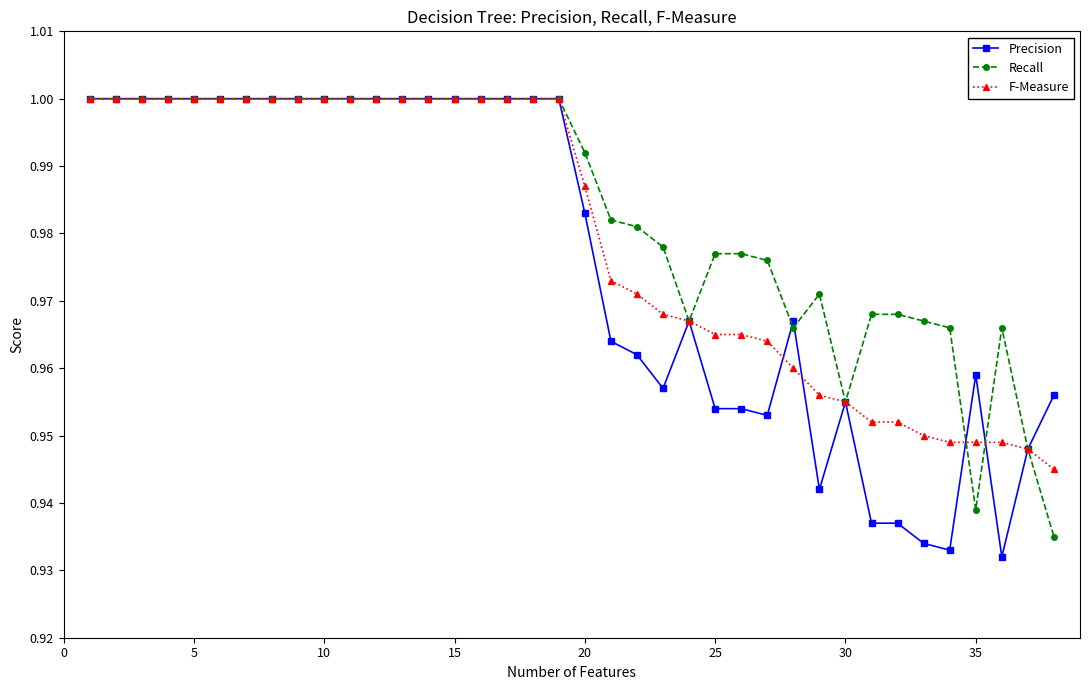

Which series has the largest total across all categories?

Recall